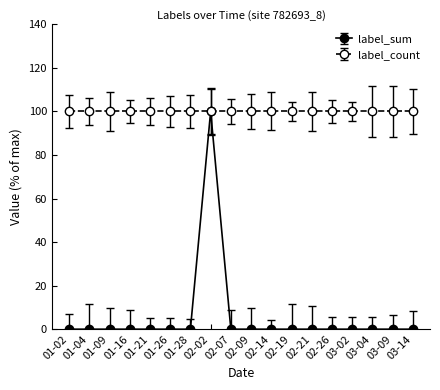

What is the maximum value for label_sum?

100